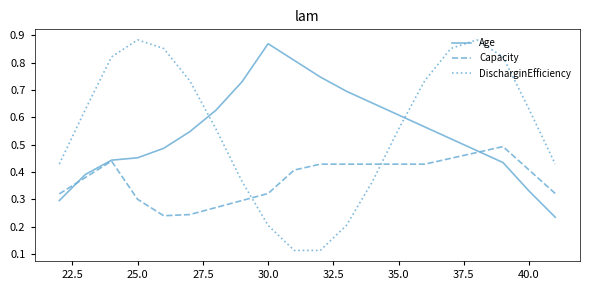

How many times do Age and DischarginEfficiency cross each other?

2